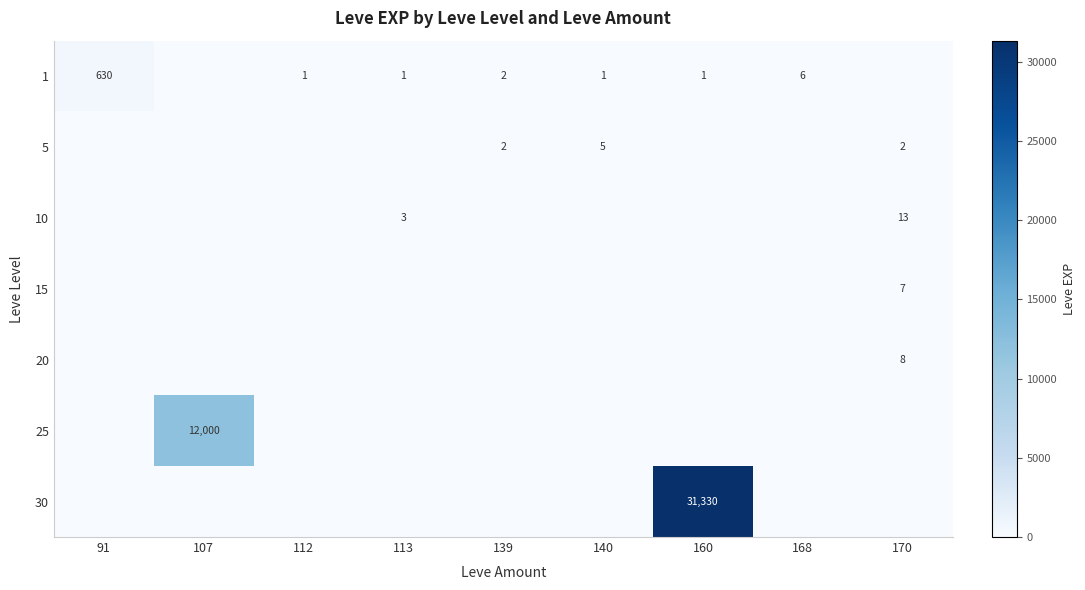

Is it true that 1 equals 1 at 113?

True